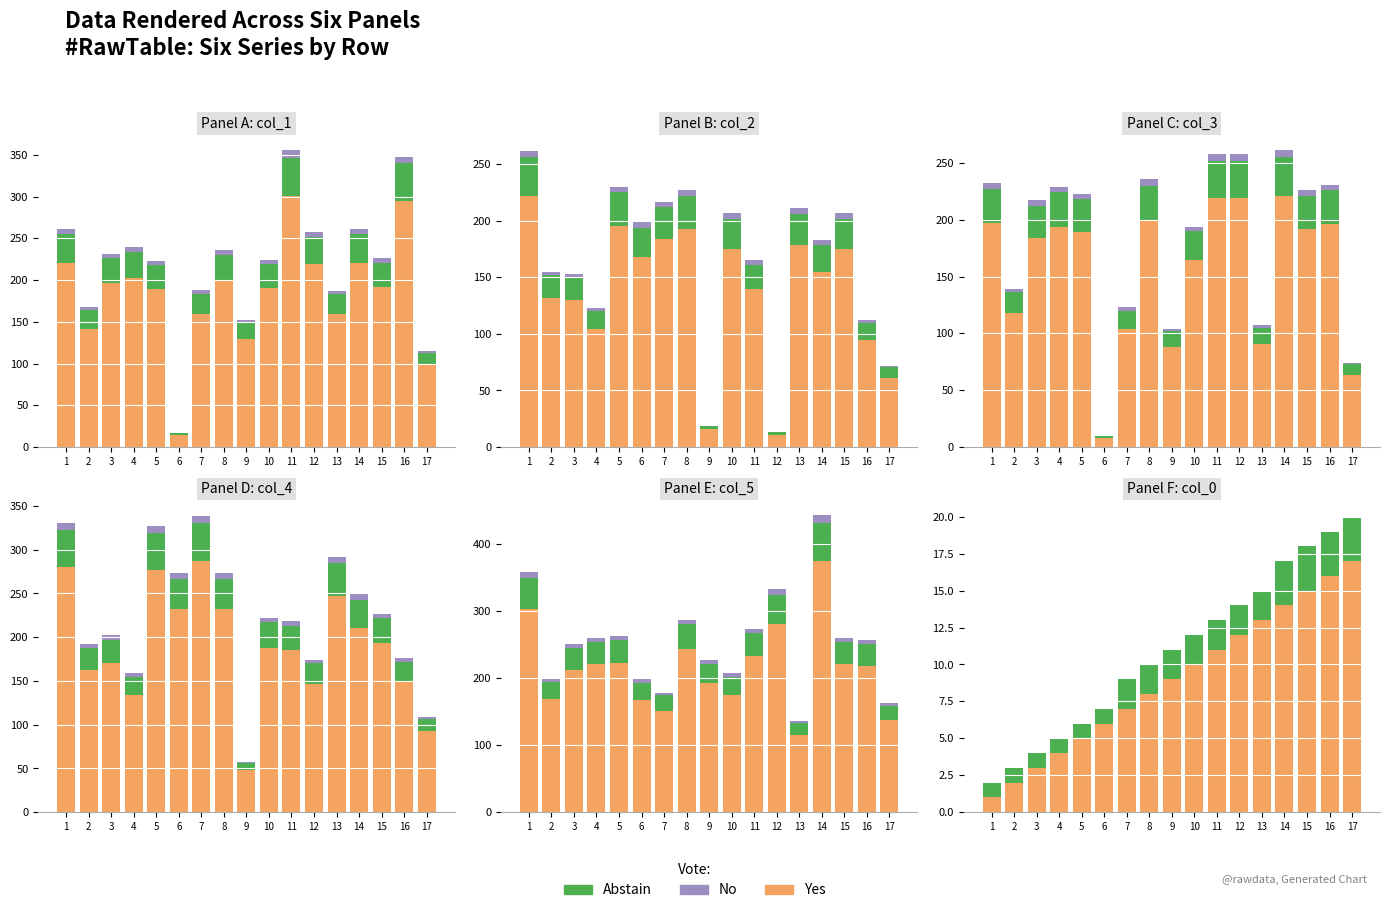

Reading left to right, extract all data points from this chart.

Yes: 1	2	3	4	5	6	7	8	9	10	11	12	13	14	15	16	17
Abstain: 1	1	1	1	1	1	2	2	2	2	2	2	2	3	3	3	3
No: 0	0	0	0	0	0	0	0	0	0	0	0	0	0	0	0	0